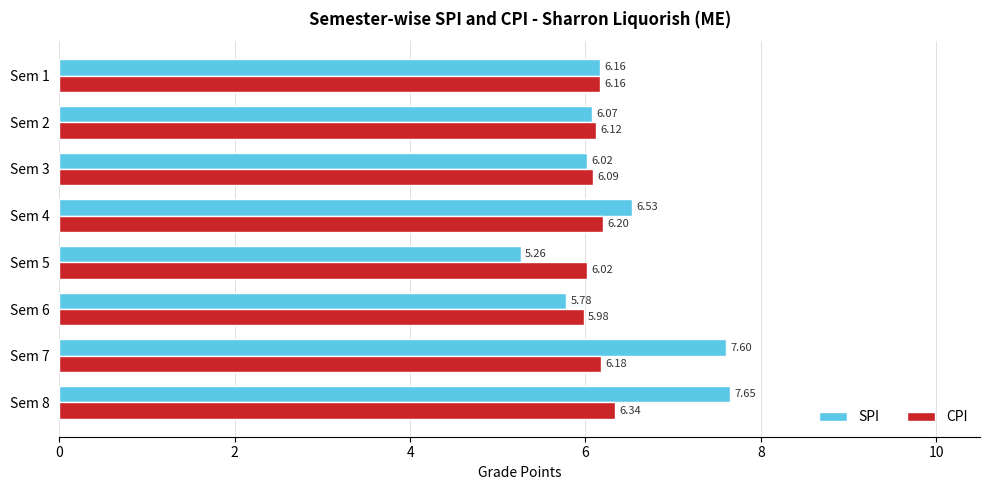

What is the difference between the maximum and second lowest values in the SPI series?

1.9